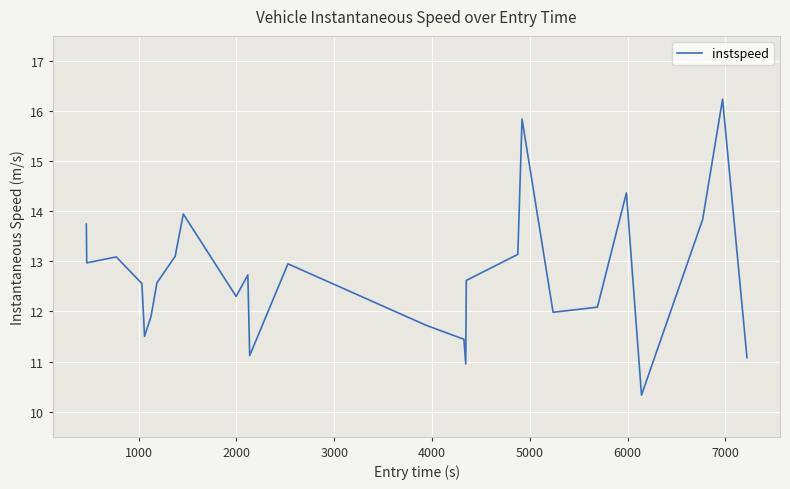

What is the greatest value displayed?

16.2